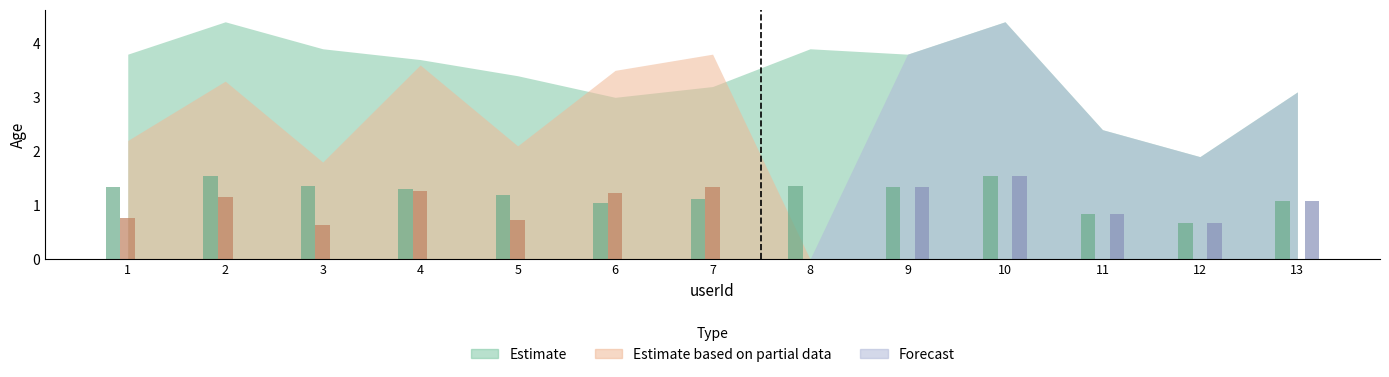

How many series are shown in this chart?

3